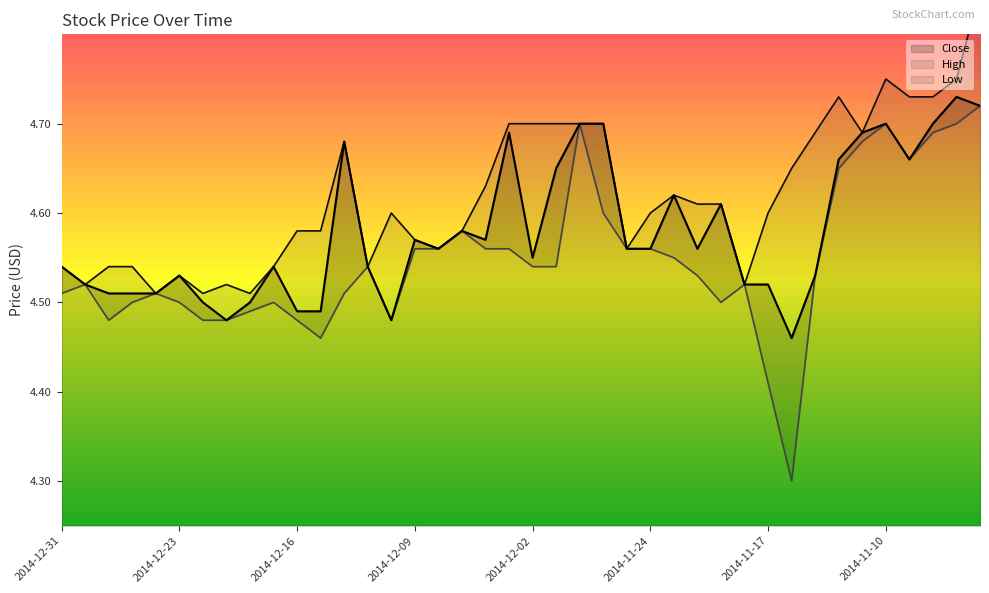

Does the chart have visible grid lines?

No